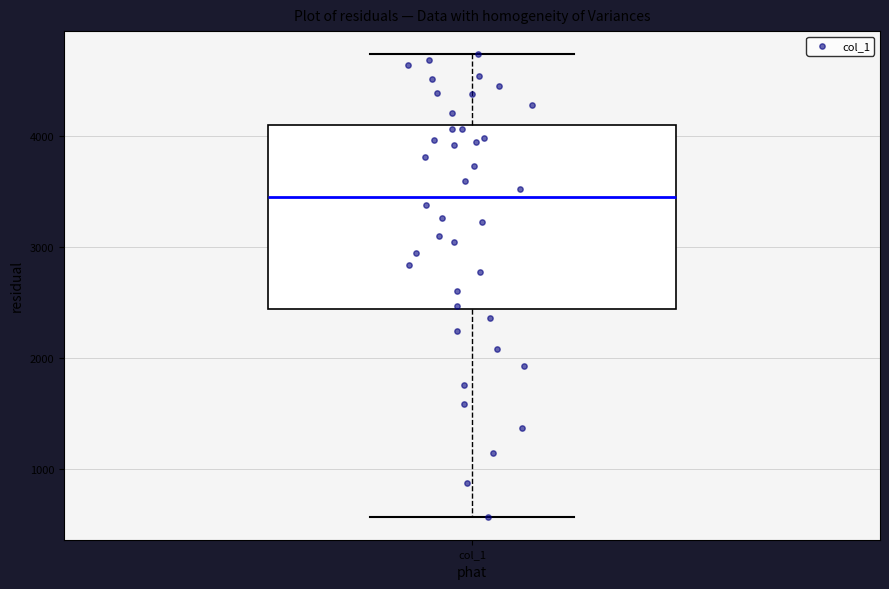

Transcribe this box plot: give where the median line is, the range the box spans, and where the two whiskers end, as read against the y-axis. The values are not printed on the chart, so give them approximately, as read against the axis.

median 3400, box 2400 to 4100, whiskers 600 to 4700